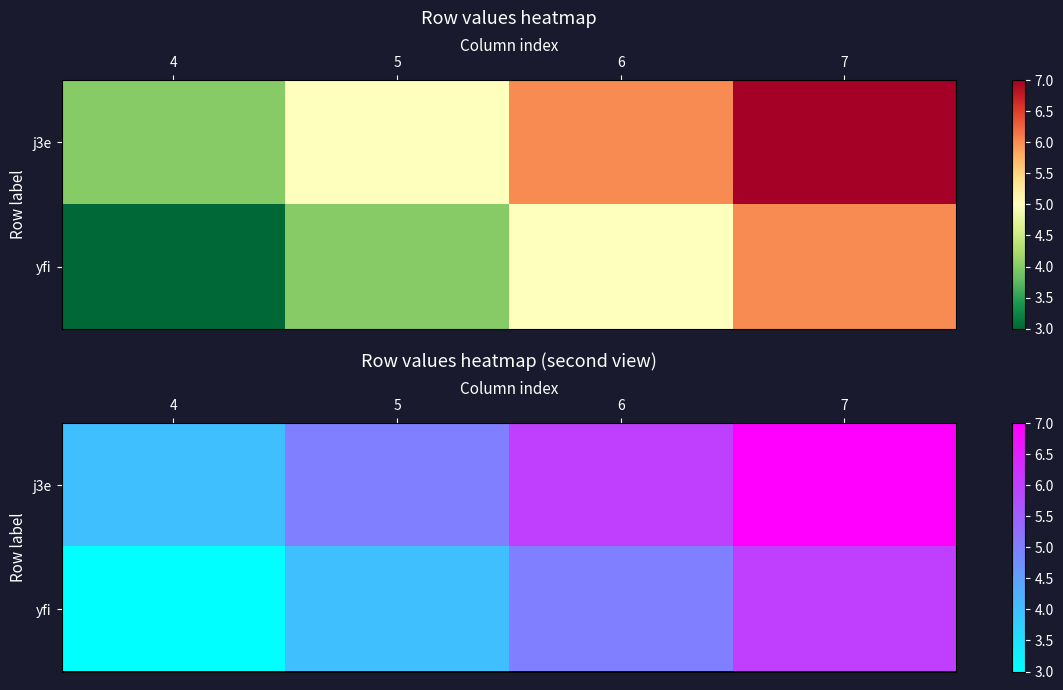

What is the maximum value for yfi?

6